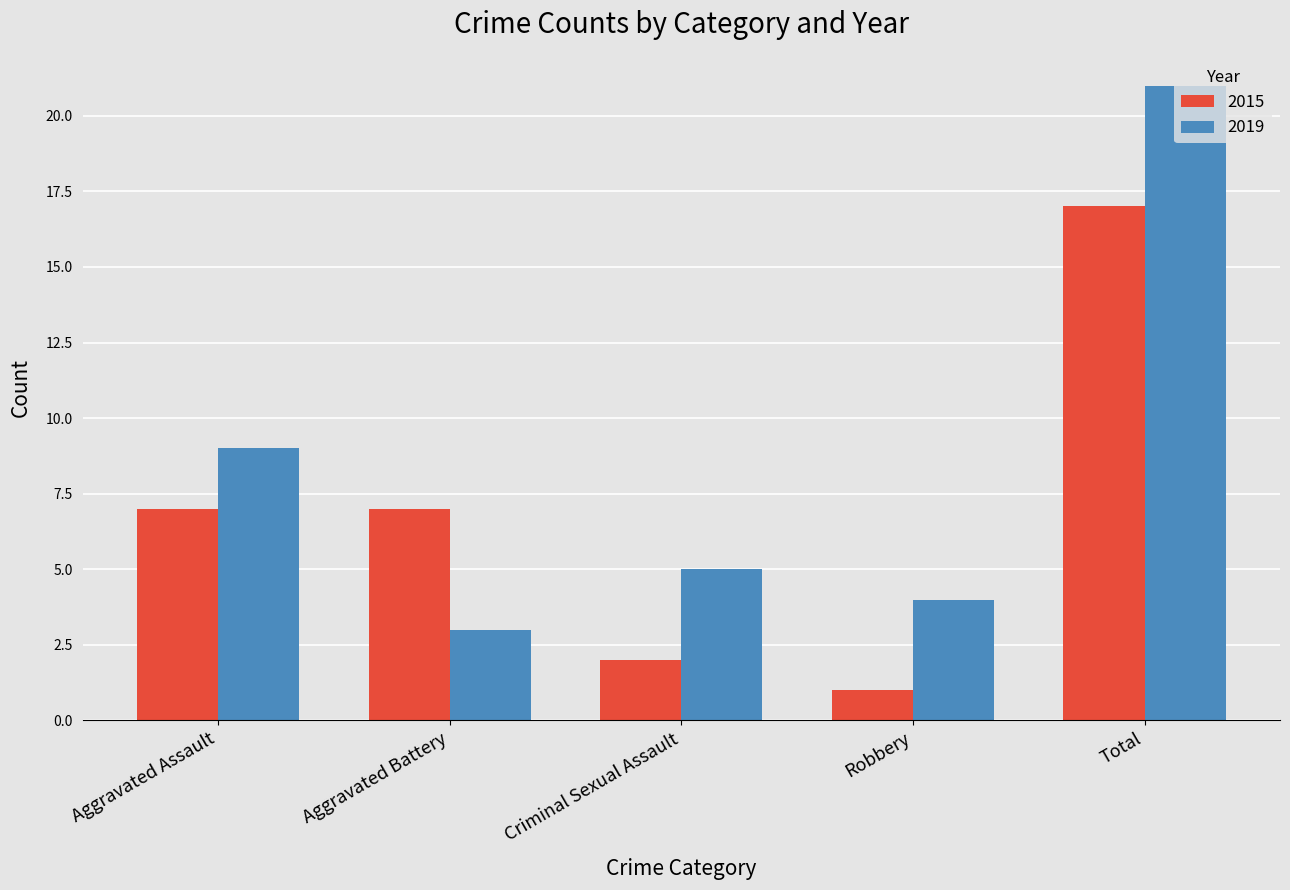

Reading left to right, transcribe all the data shown in this chart.

2015: Aggravated Assault=7	Aggravated Battery=7	Criminal Sexual Assault=2	Robbery=1	Total=17
2019: Aggravated Assault=9	Aggravated Battery=3	Criminal Sexual Assault=5	Robbery=4	Total=21